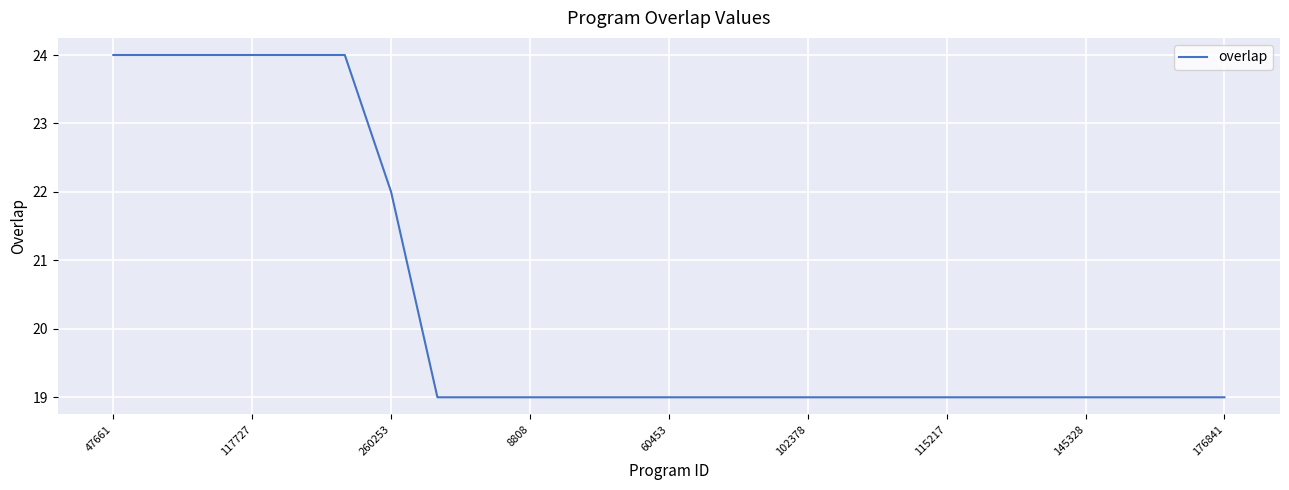

What is the maximum value shown in the chart?

24